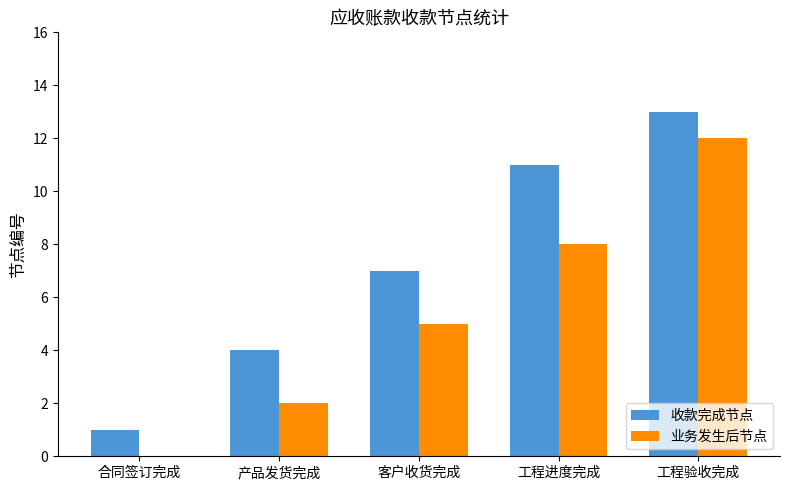

Is it true that 业务发生后节点 equals 2 at 产品发货完成?

True